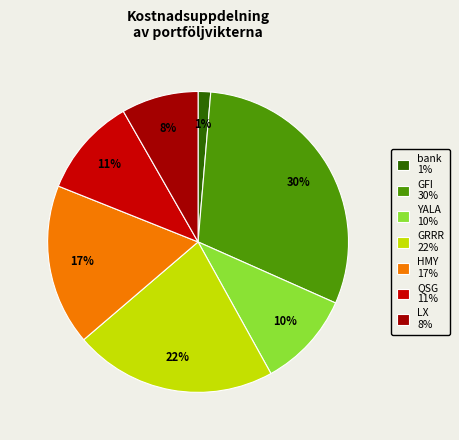

Count the number of slices in the pie.

7